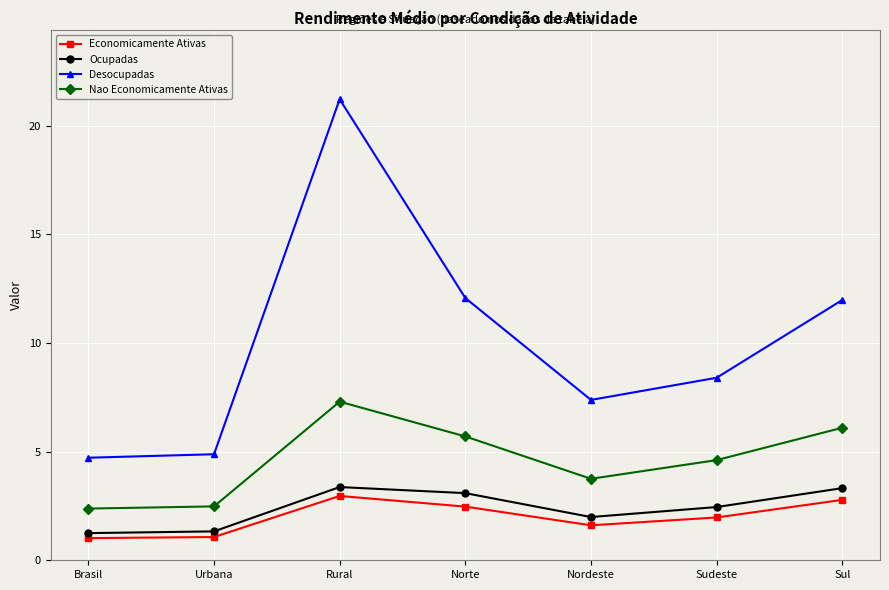

Is this an area chart (filled region under the line)?

No